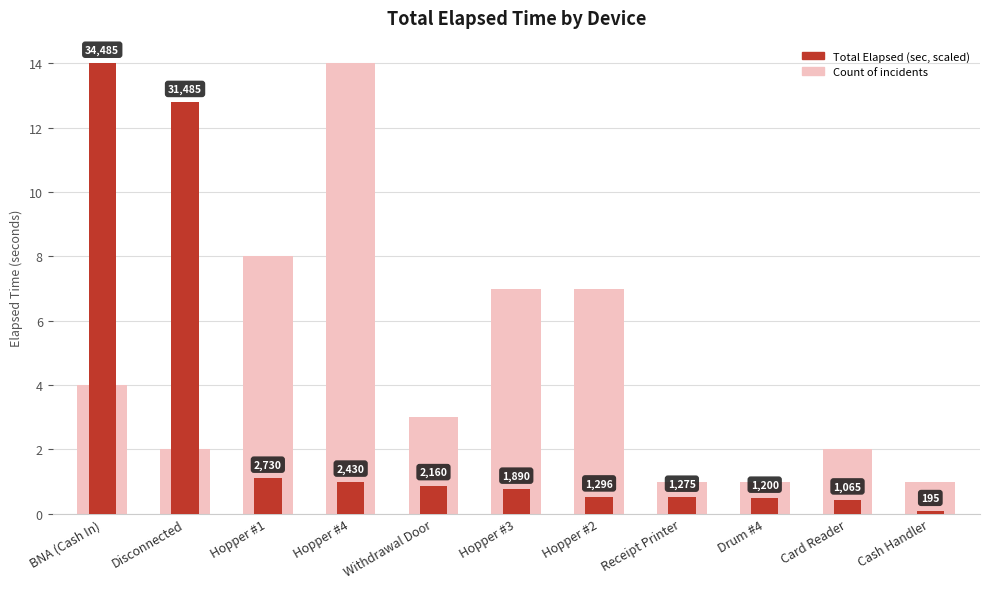

What position from the left is Receipt Printer?

8